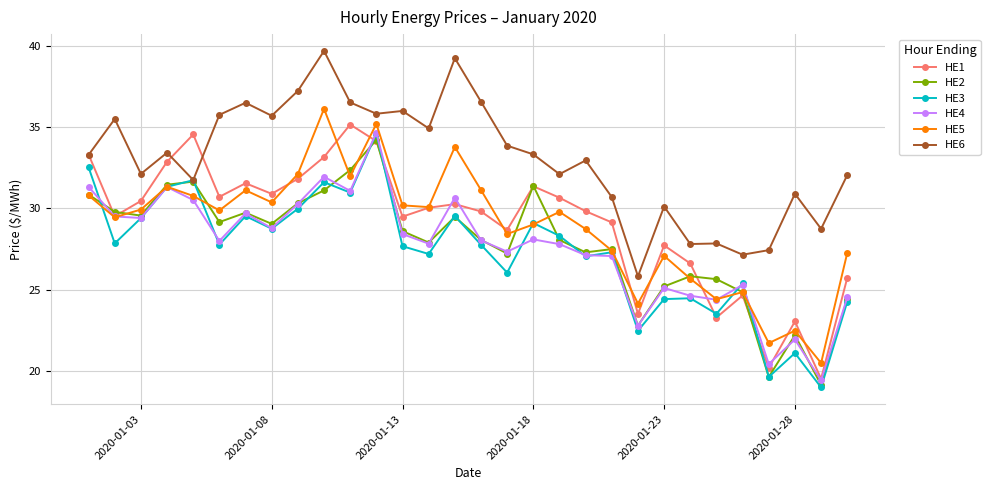

True or false: HE4 has more than 2 points higher than both neighbors.

True